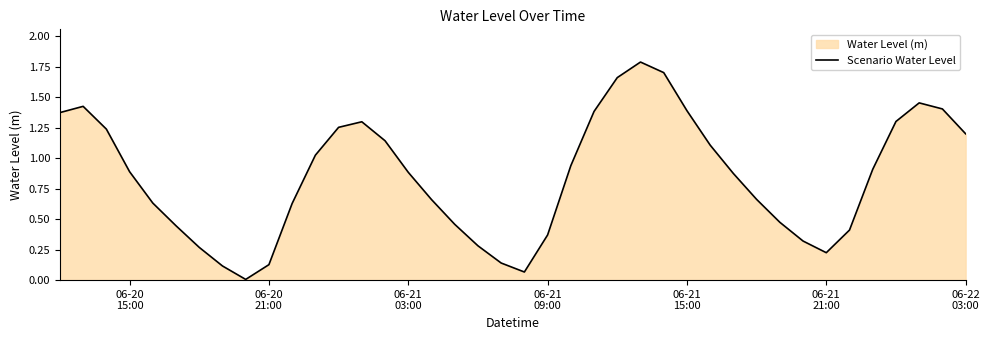

Reading left to right, what are all the values shown in this chart?

1.4	1.4	1.2	0.9	0.6	0.4	0.3	0.1	0.0	0.1	0.6	1.0	1.3	1.3	1.1	0.9	0.7	0.5	0.3	0.1	0.1	0.4	0.9	1.4	1.7	1.8	1.7	1.4	1.1	0.9	0.7	0.5	0.3	0.2	0.4	0.9	1.3	1.5	1.4	1.2